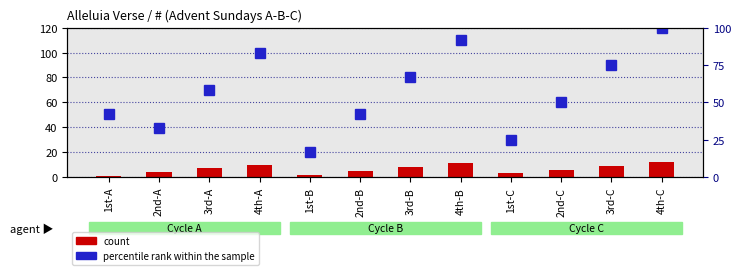

What is the difference between the maximum and second lowest values in the percentile rank within the sample series?

75